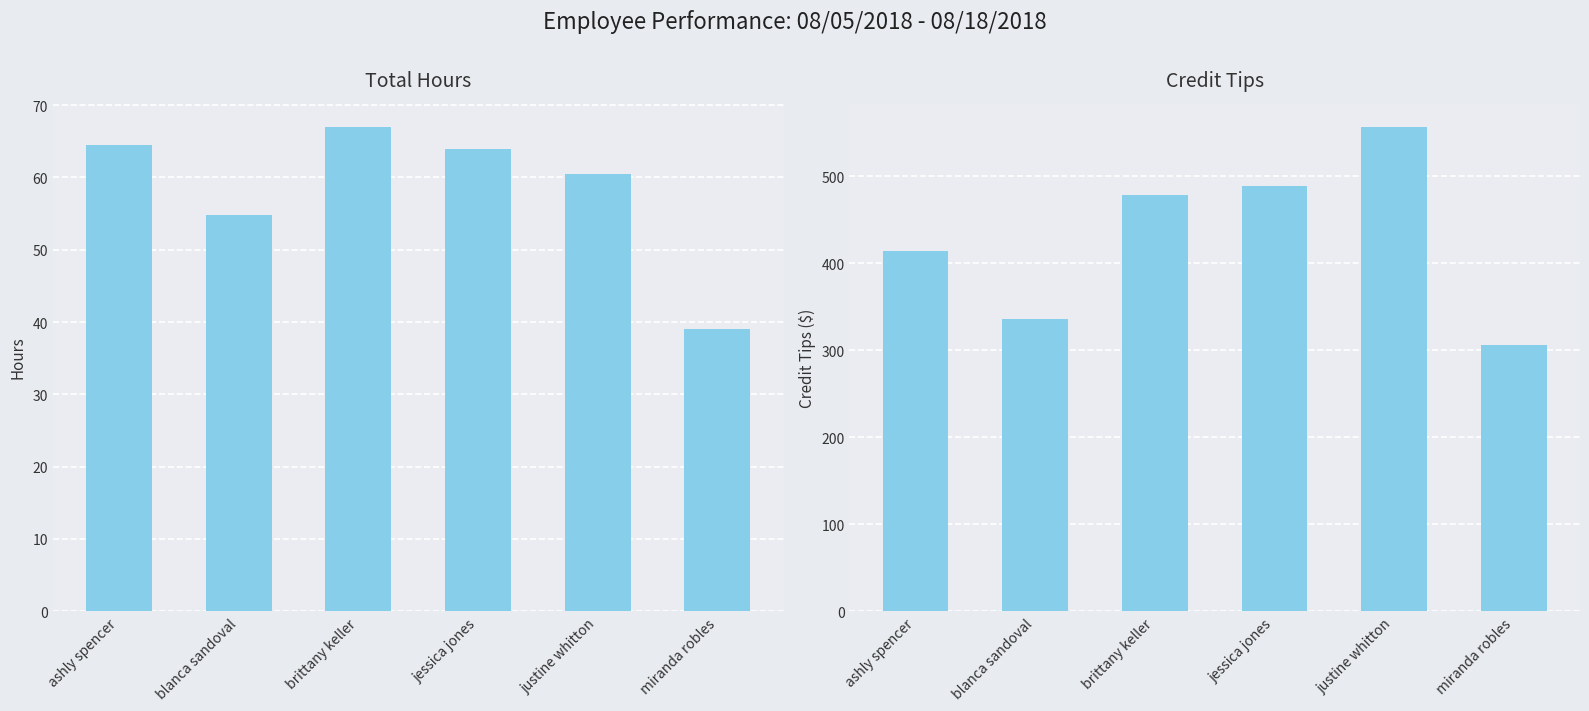

Which series has the widest spread of values?

Credit Tips